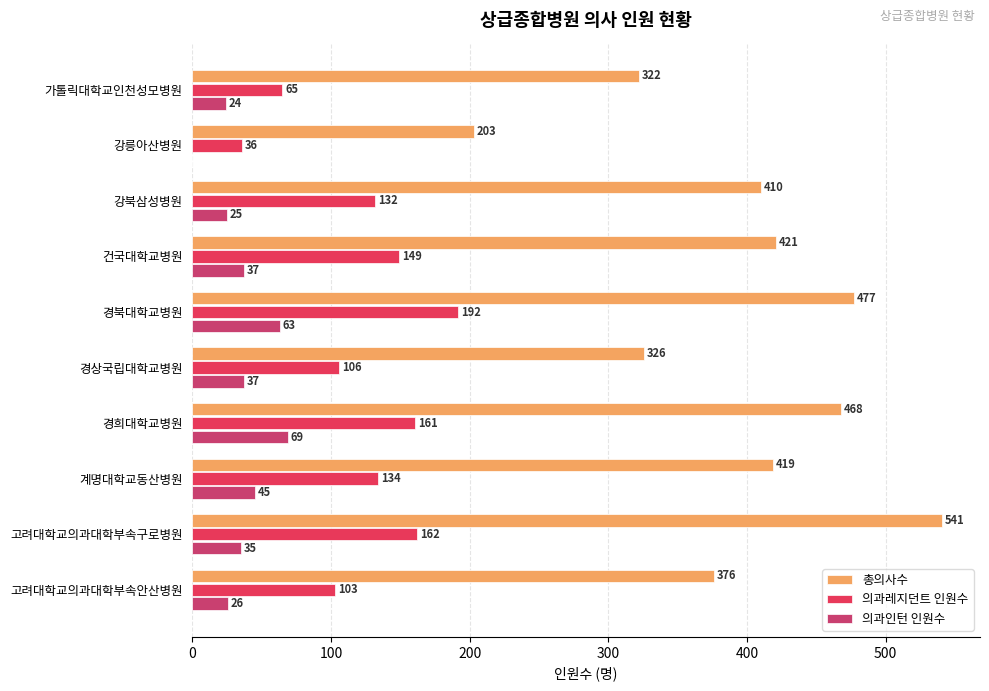

List the series in order of their peak value, highest first.

총의사수, 의과레지던트 인원수, 의과인턴 인원수